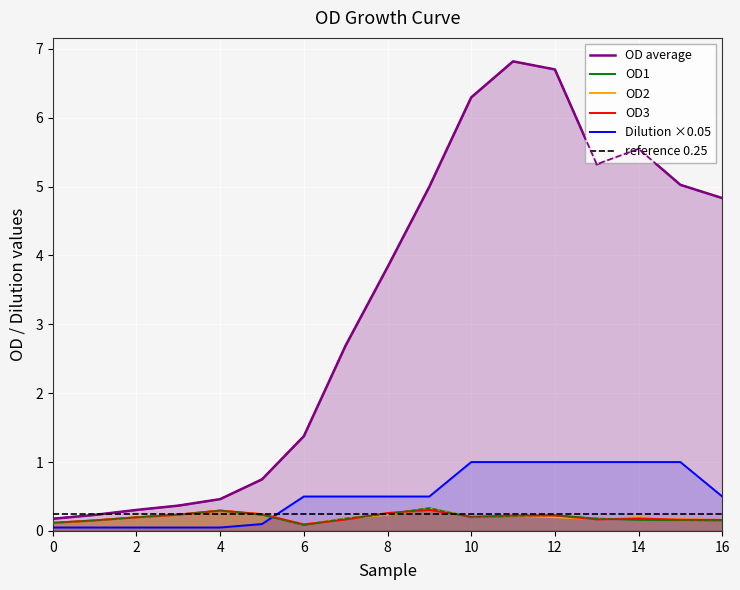

Is it true that Dilution ×0.05 equals 0.5 at 6?

True